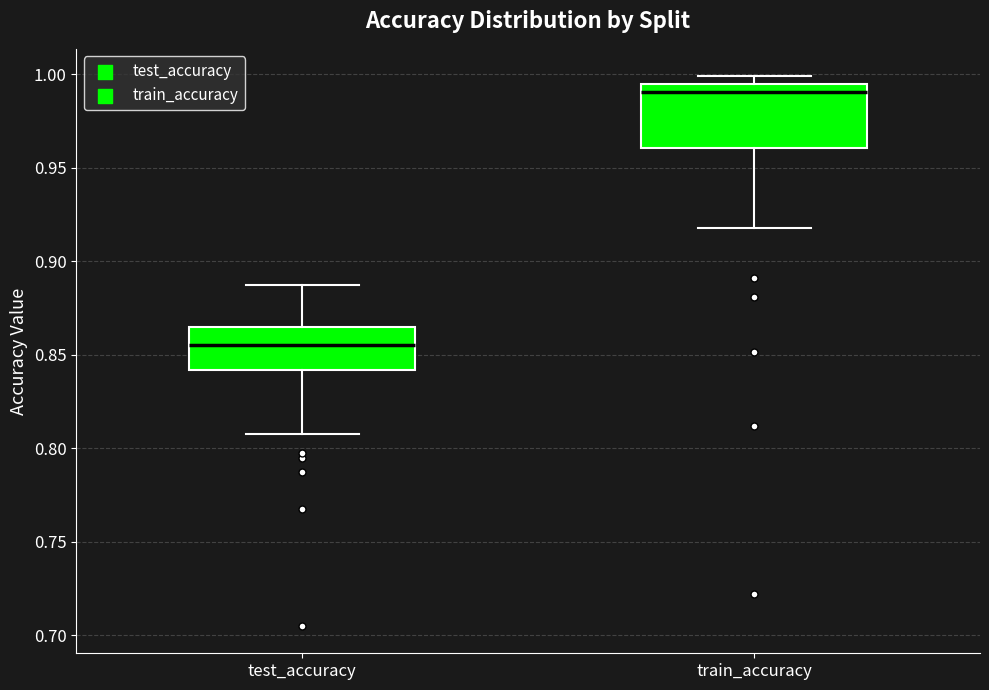

Reading left to right, read every box against the y-axis: the position of its median line, the range the box covers, and the ends of its whiskers. The values are not printed on the chart, so give them approximately, as read against the axis.

test_accuracy: median 0.855, box 0.840 to 0.865, whiskers 0.810 to 0.885
train_accuracy: median 0.990, box 0.960 to 0.995, whiskers 0.920 to 1.000